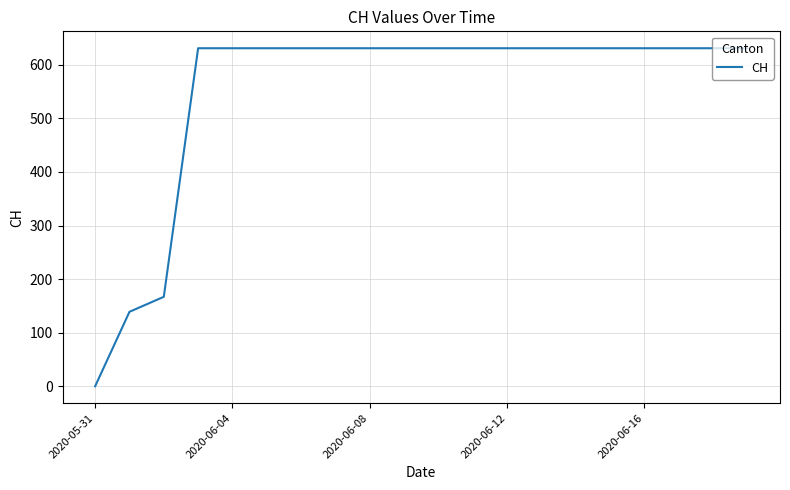

What is the maximum value shown in the chart?

631